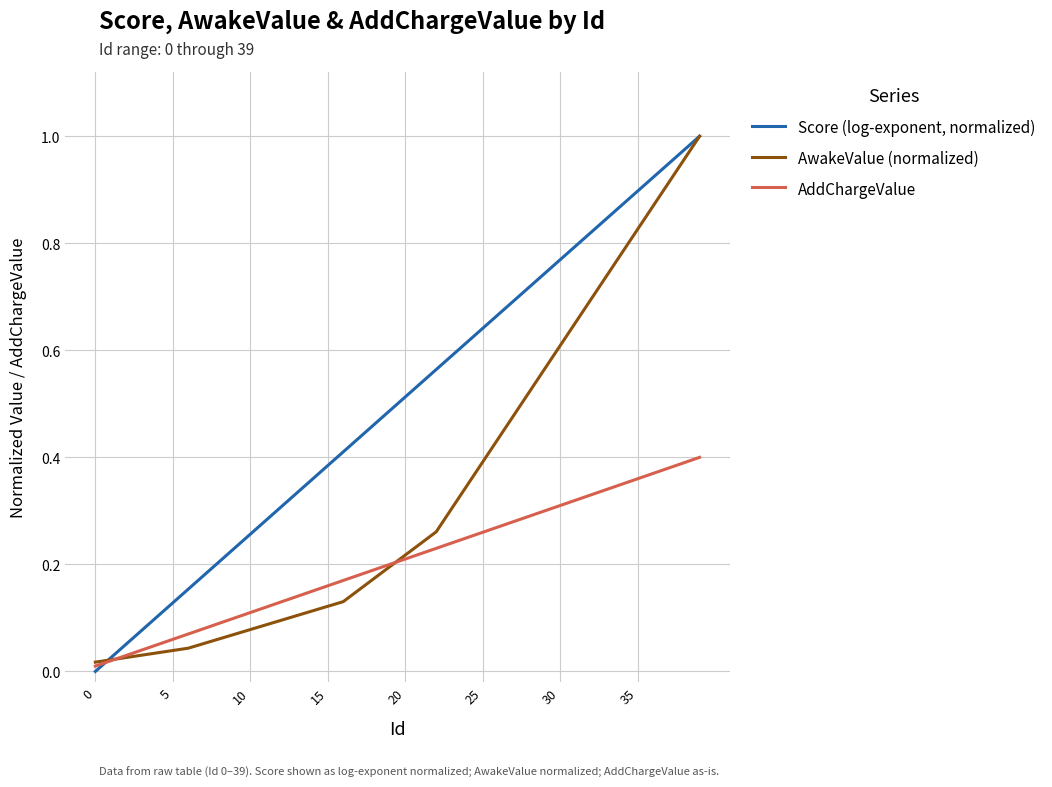

Which series has the largest total across all categories?

Score (log-exponent, normalized)